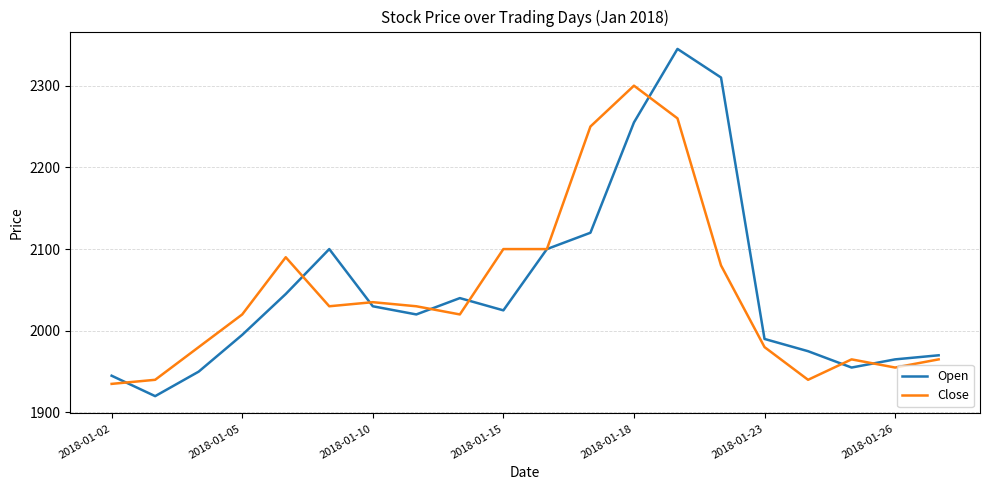

What is the maximum value shown in the chart?

2345